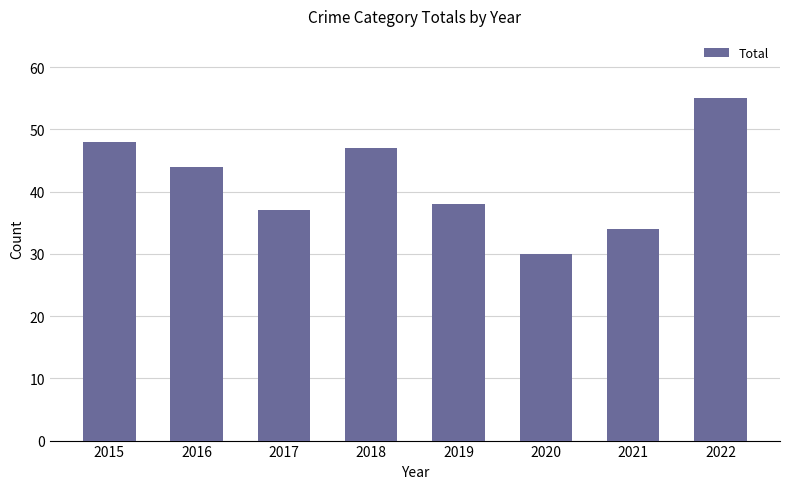

What is the ratio of the value at 2019 to the value at 2021?

1.1